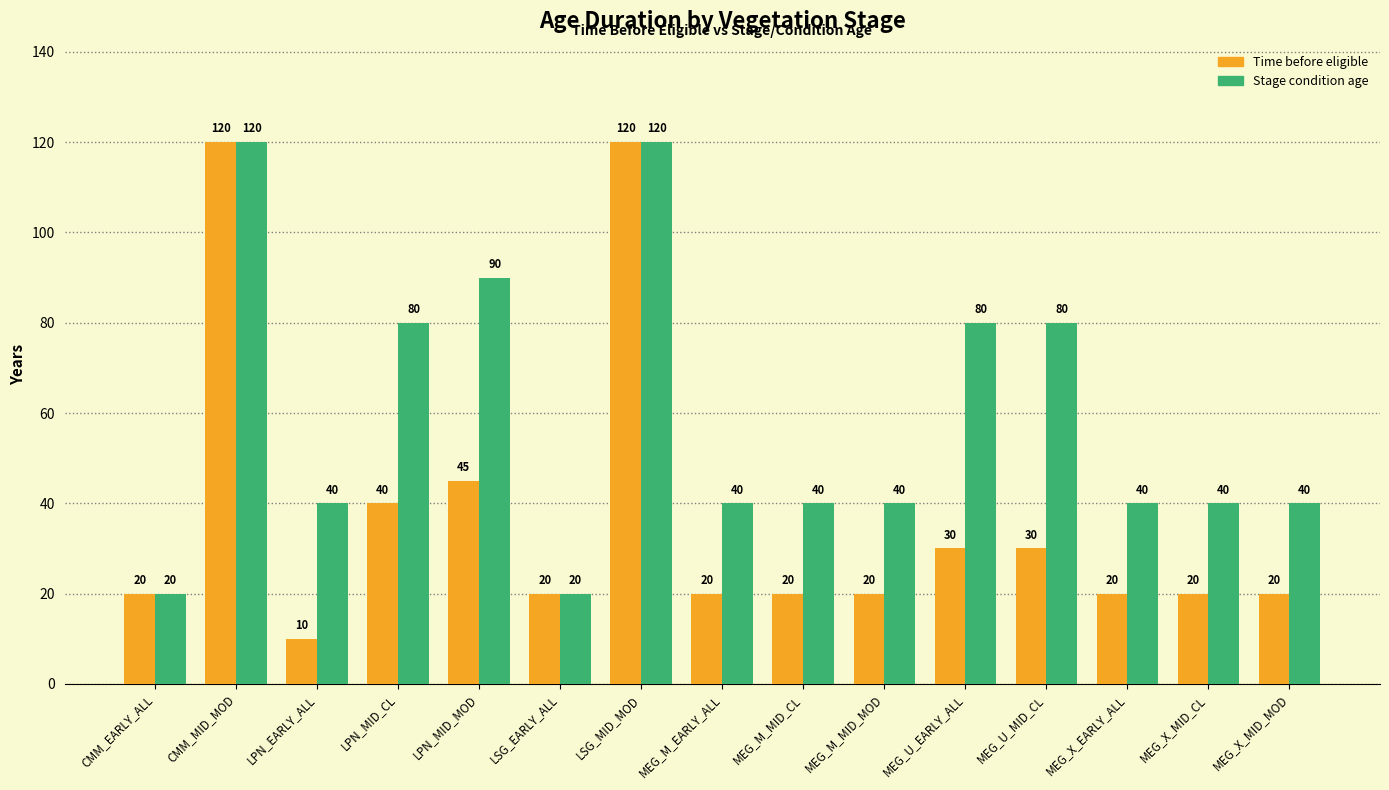

What position from the left is MEG_U_EARLY_ALL?

11